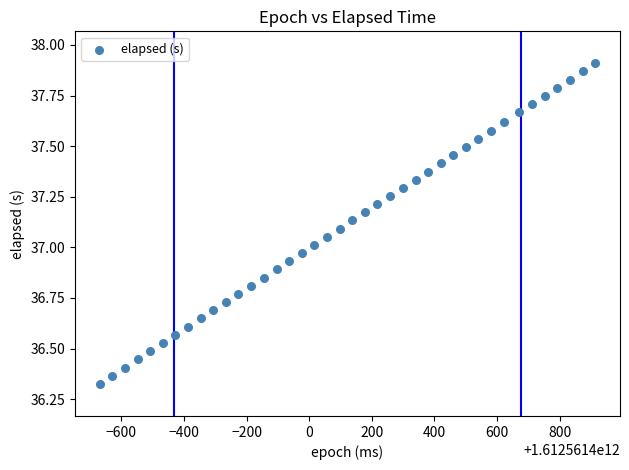

What is the range of Y values (max minus min)?

1.6